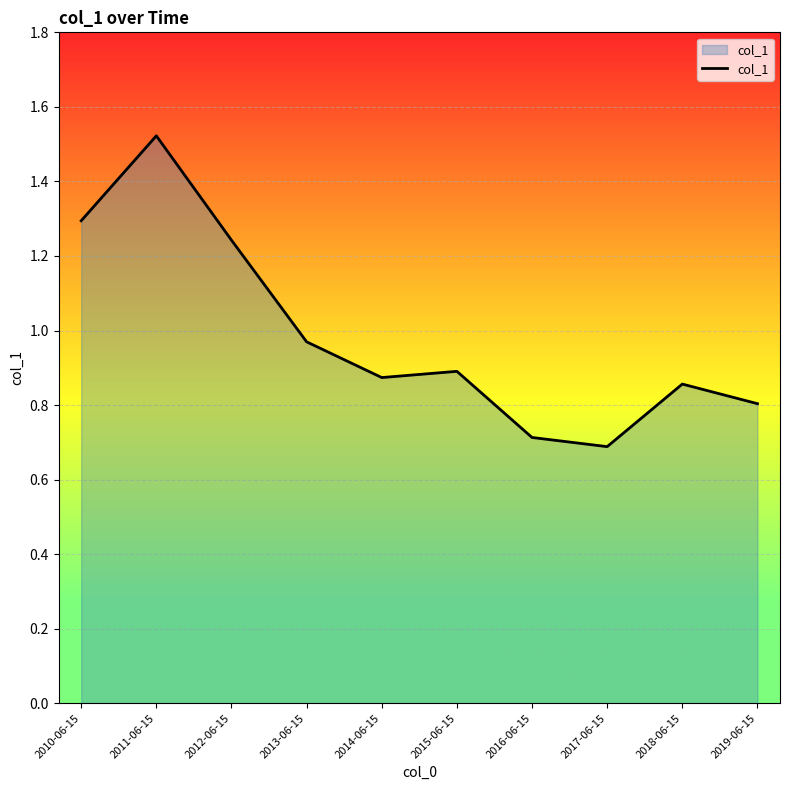

List the labels in order of value, smallest first.

2017-06-15, 2016-06-15, 2019-06-15, 2018-06-15, 2014-06-15, 2015-06-15, 2013-06-15, 2012-06-15, 2010-06-15, 2011-06-15